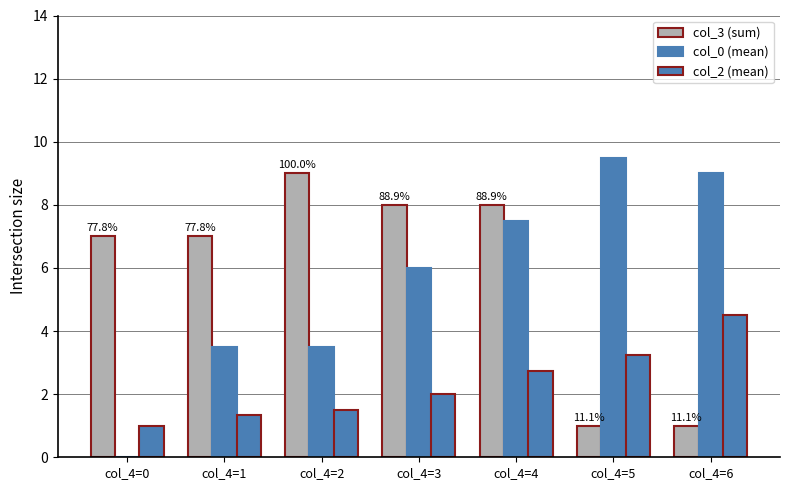

Are the bars grouped side by side (vs. stacked)?

Yes